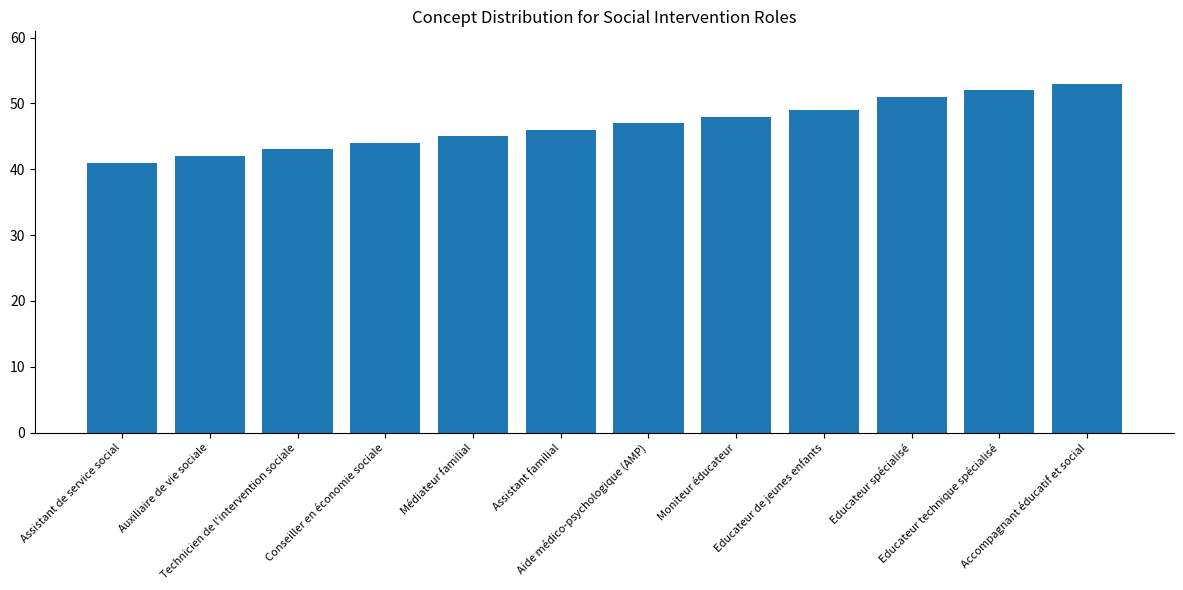

List the labels in order of value, largest first.

Accompagnant éducatif et social, Educateur technique spécialisé, Educateur spécialisé, Educateur de jeunes enfants, Moniteur éducateur, Aide médico-psychologique (AMP), Assistant familial, Médiateur familial, Conseiller en économie sociale, Technicien de l'intervention sociale, Auxiliaire de vie sociale, Assistant de service social